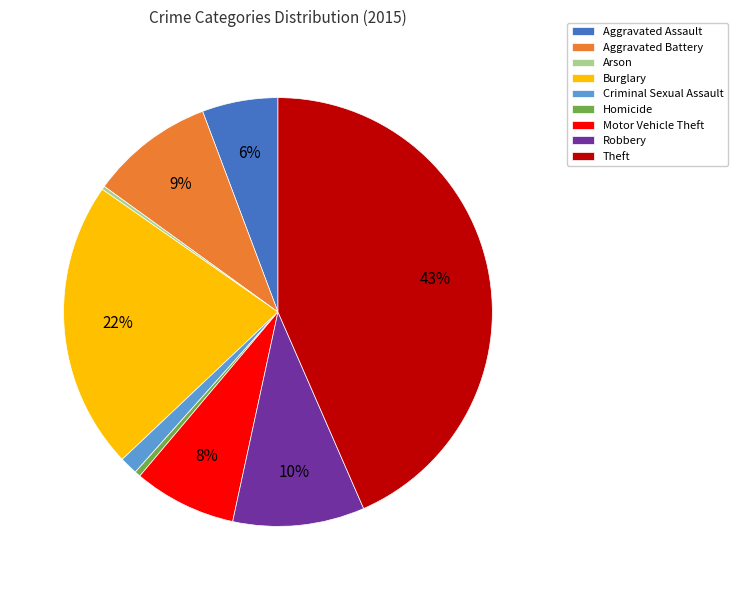

Is Robbery the majority of the pie?

No